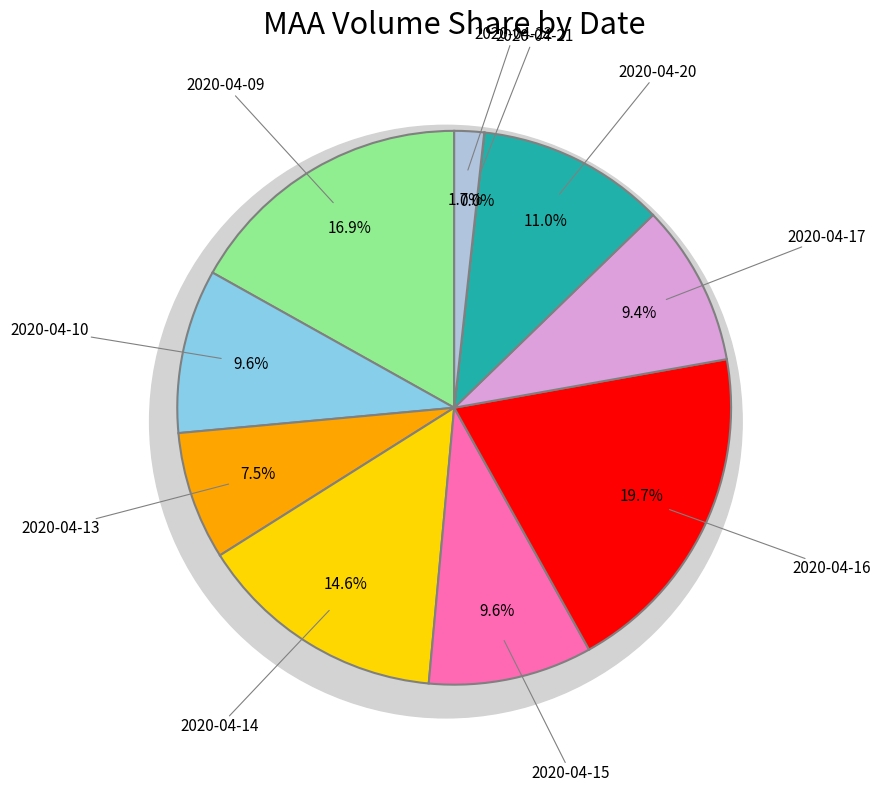

To the nearest percent, what is the difference between the largest and smallest slice percentages?

20%